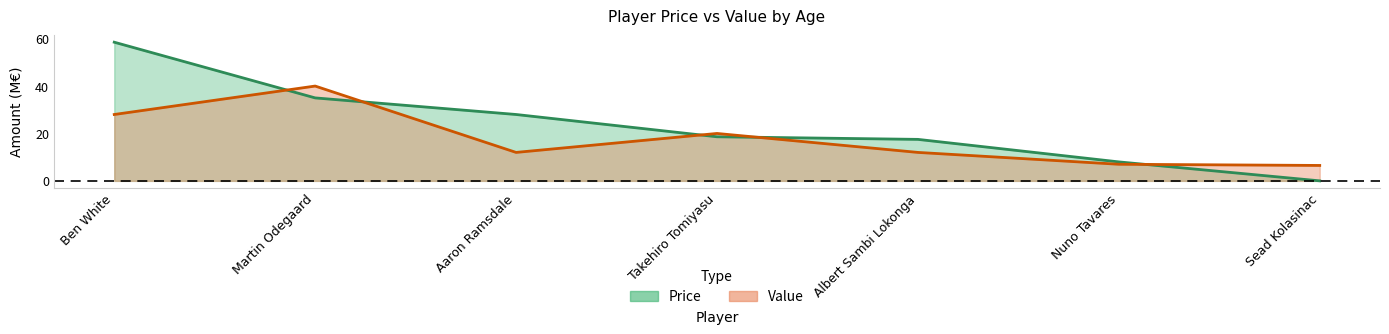

Is the value of Value at Nuno Tavares greater than the value of Price at Nuno Tavares?

No